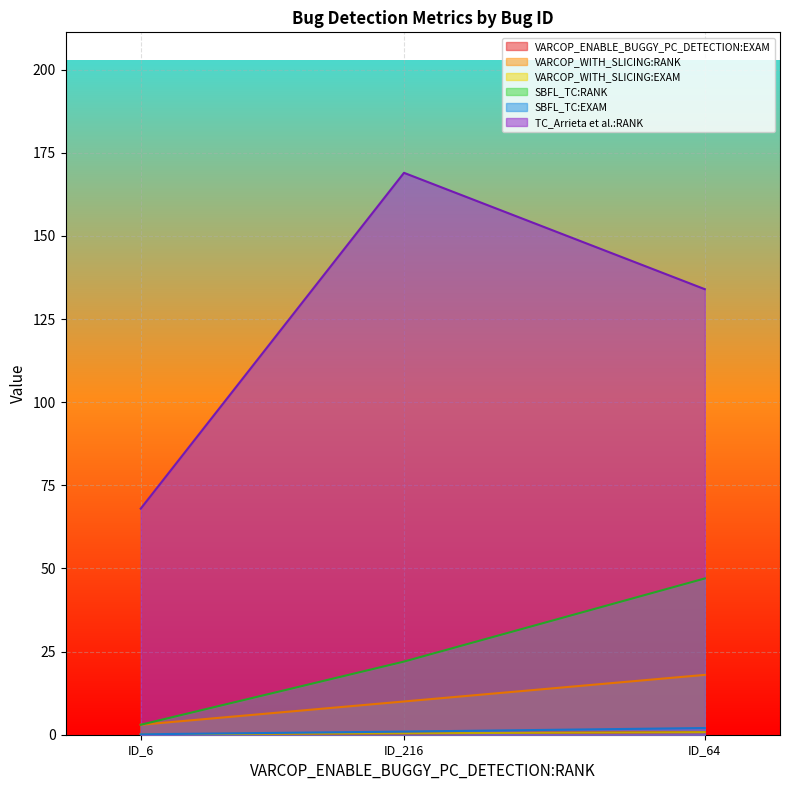

Count the VARCOP_WITH_SLICING:RANK values in the range 3 to 18.

3